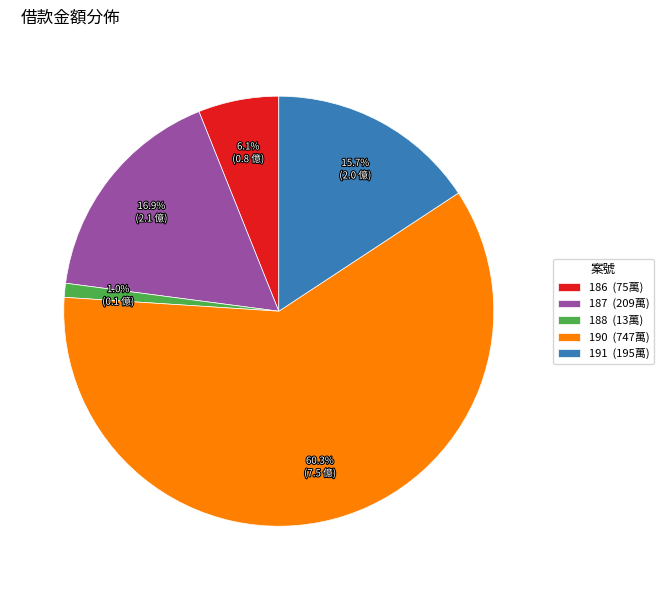

What is the smallest slice in the pie chart?

188